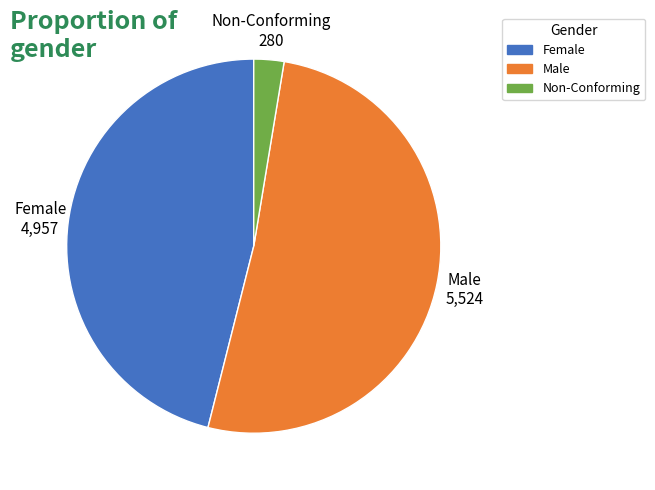

Which category has the biggest portion of the pie?

Male